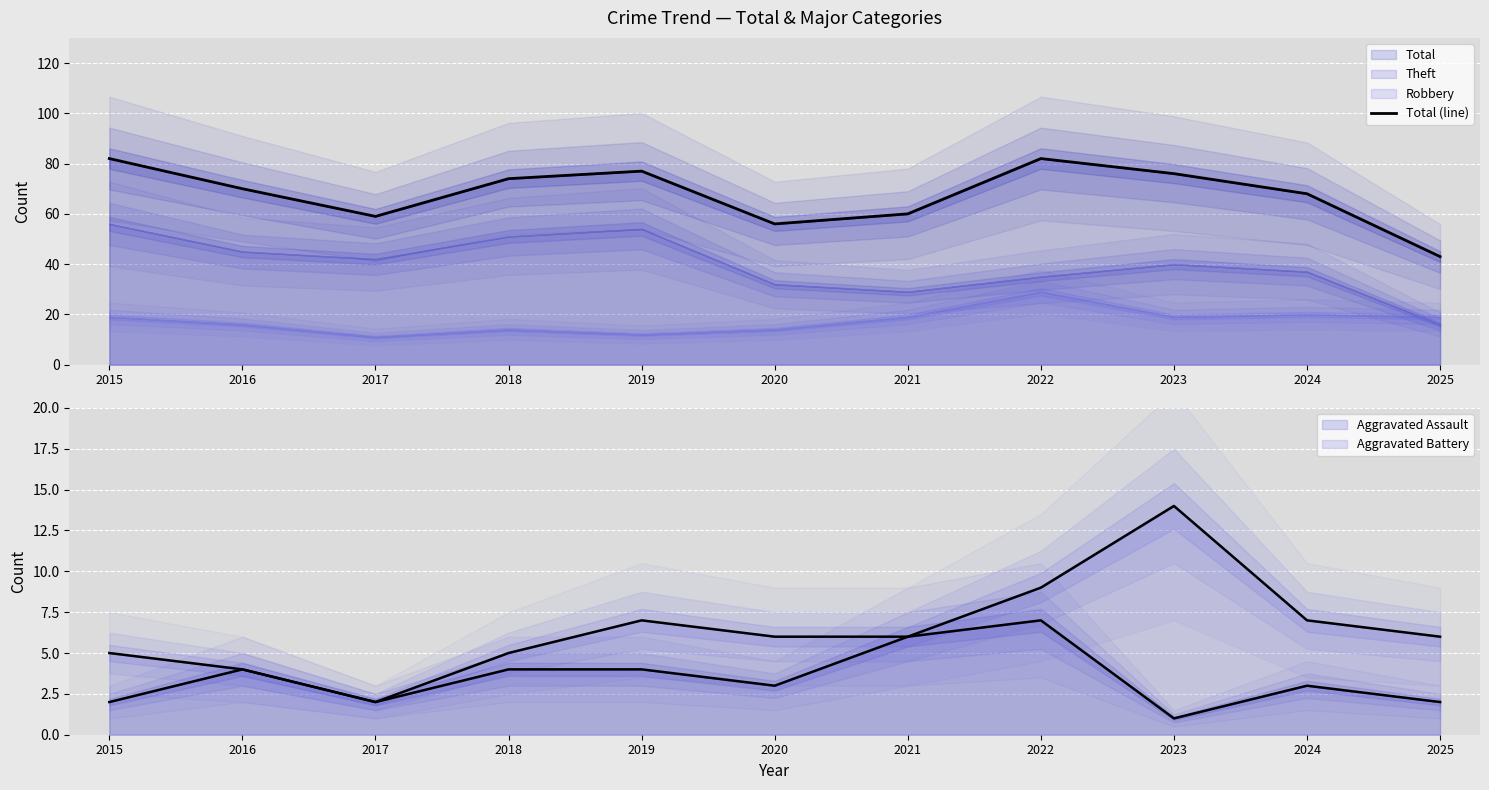

What is the difference between the maximum and second lowest values?

26